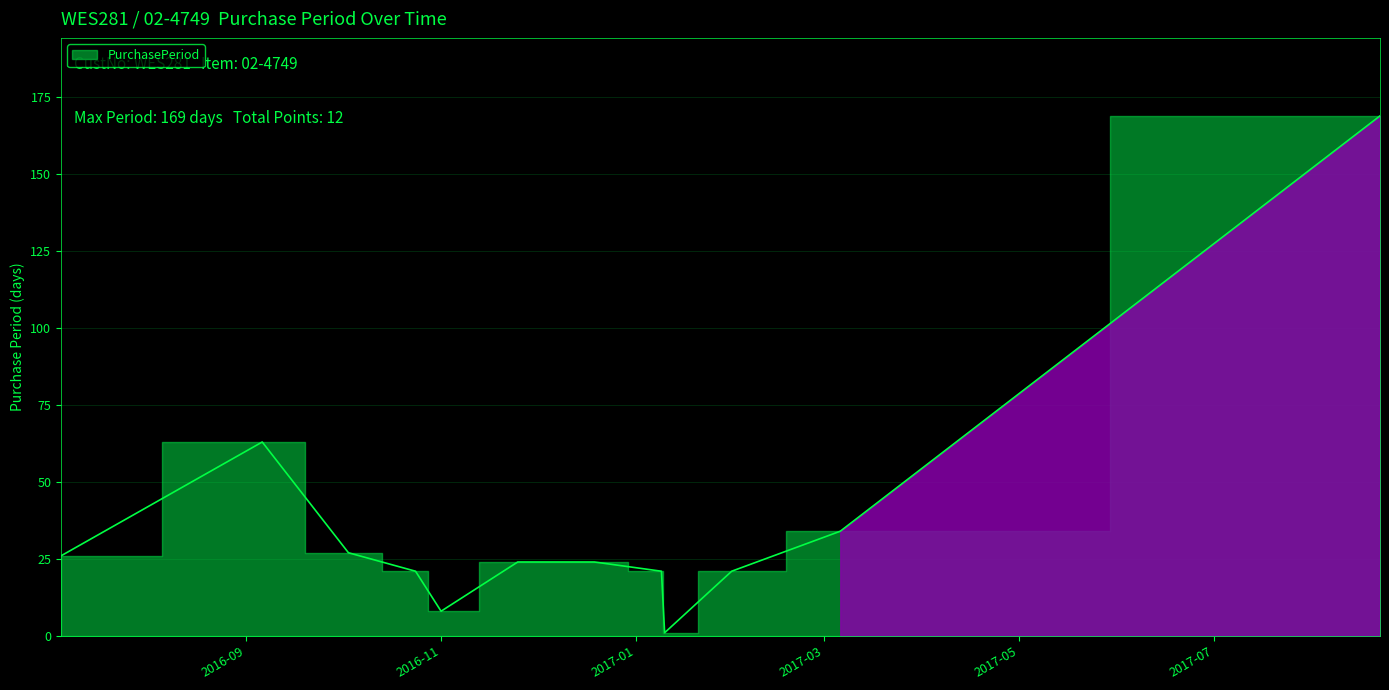

Where is the first local maximum?

2016-09-06